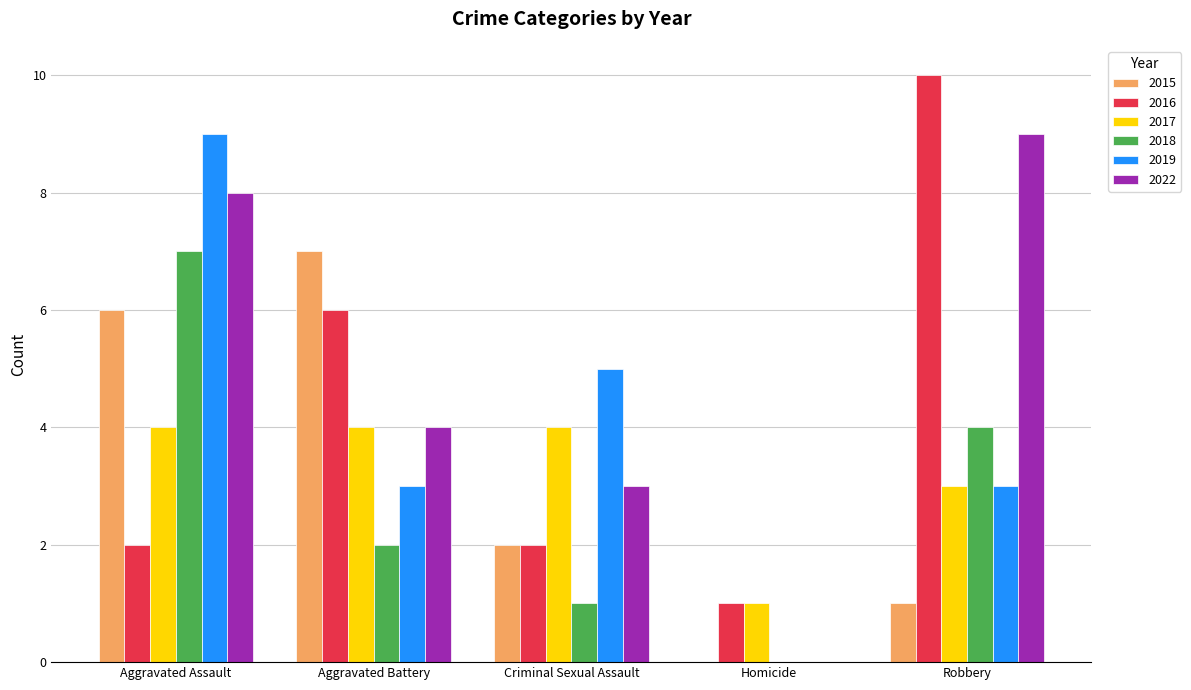

Between Aggravated Assault and Aggravated Battery, which series saw the biggest shift?

2019